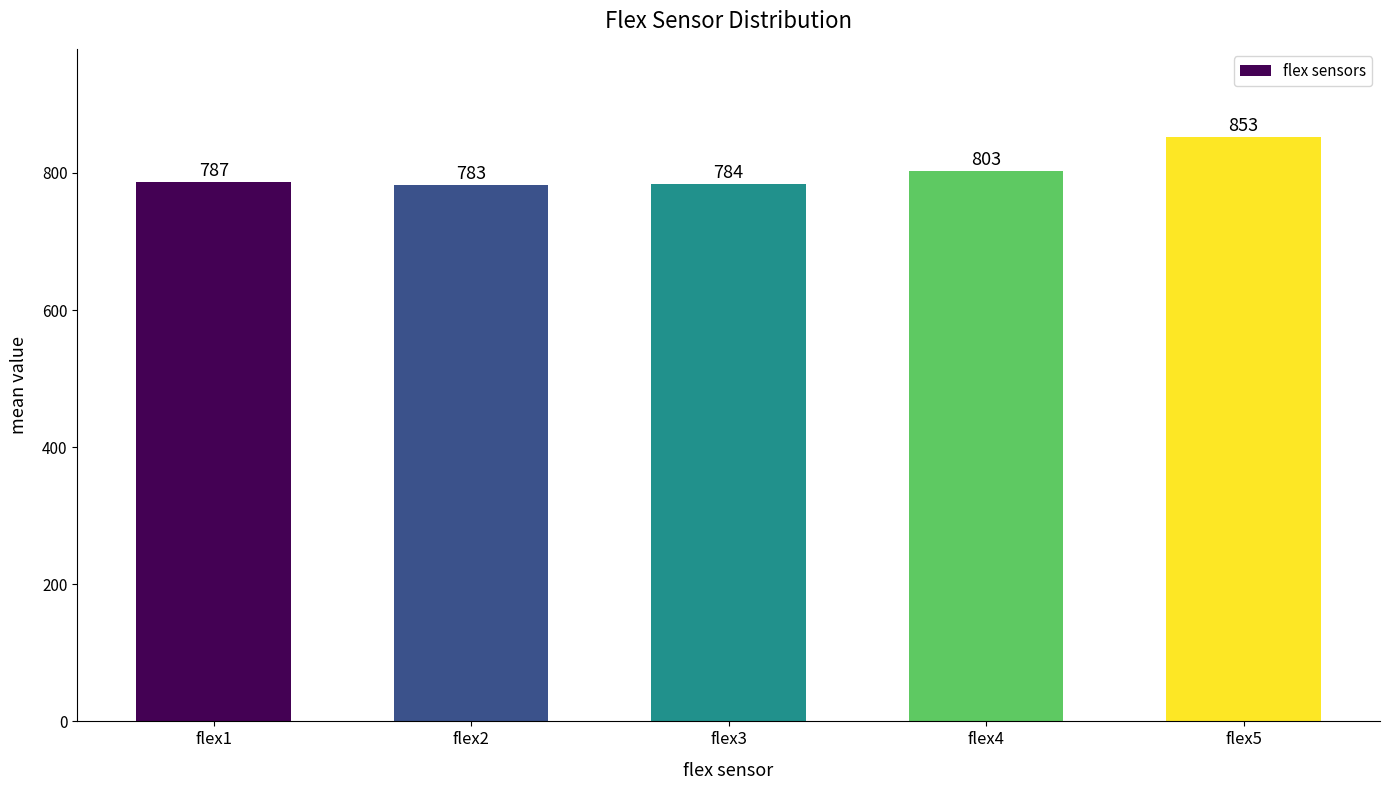

Approximately how many times larger is the value at flex3 compared to flex5?

0.9